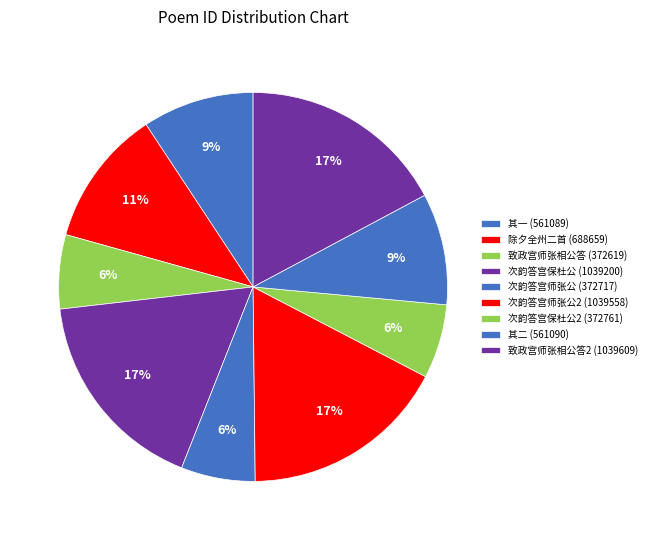

Is there a majority slice in this chart?

No